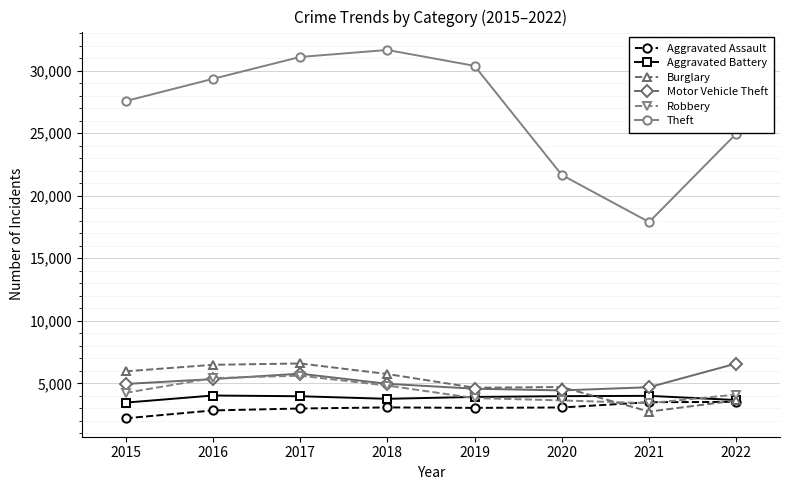

Between 2018 and 2021, which series saw the biggest shift?

Theft